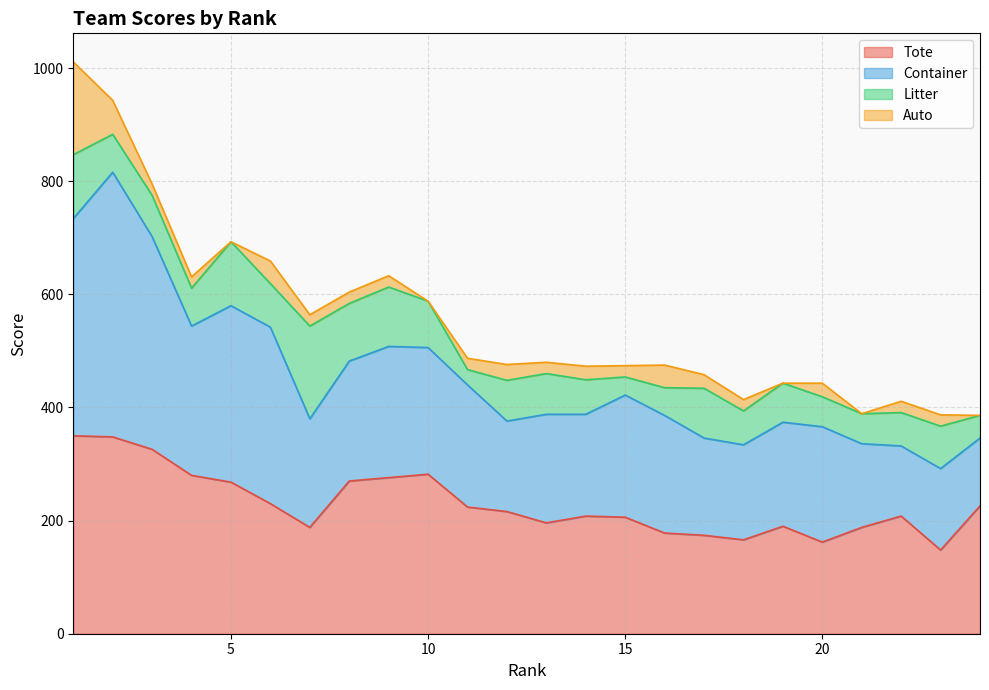

Reading left to right, list all the values displayed in this chart.

Tote: 1=350	2=348	3=326	4=280	5=268	6=230	7=188	8=270	9=276	10=282	11=224	12=216	13=196	14=208	15=206	16=178	17=174	18=166	19=190	20=162	21=188	22=208	23=148	24=226
Container: 1=384	2=468	3=376	4=264	5=312	6=312	7=192	8=212	9=232	10=224	11=216	12=160	13=192	14=180	15=216	16=208	17=172	18=168	19=184	20=204	21=148	22=124	23=144	24=120
Litter: 1=113	2=67	3=73	4=67	5=113	6=77	7=164	8=102	9=105	10=82	11=27	12=72	13=72	14=61	15=32	16=49	17=88	18=60	19=69	20=53	21=53	22=59	23=75	24=40
Auto: 1=164	2=60	3=20	4=20	5=0	6=40	7=20	8=20	9=20	10=0	11=20	12=28	13=20	14=24	15=20	16=40	17=24	18=20	19=0	20=24	21=0	22=20	23=20	24=0